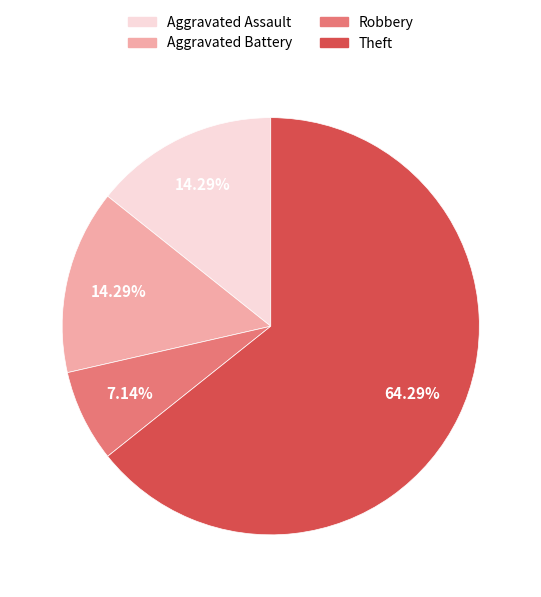

Count the number of slices in the pie.

4